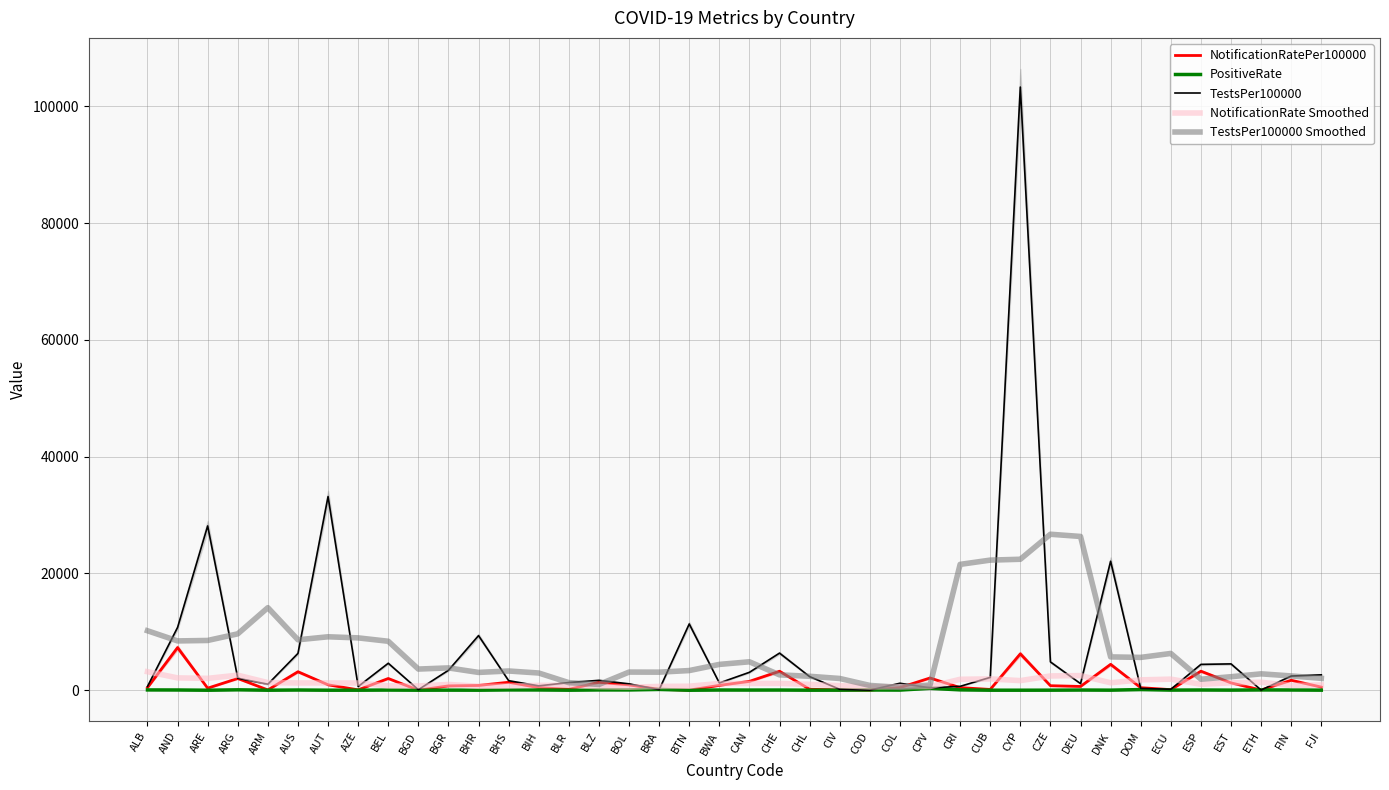

What is the spread (max minus min) of values at ETH?

2777.0